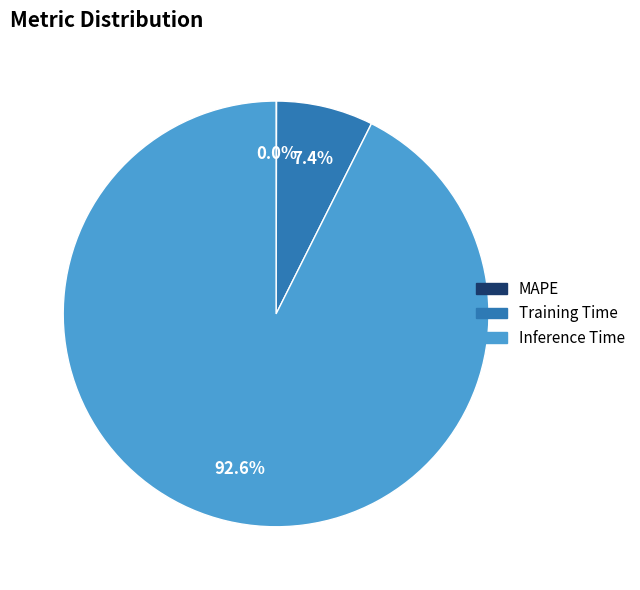

Which category accounts for the majority?

Inference Time